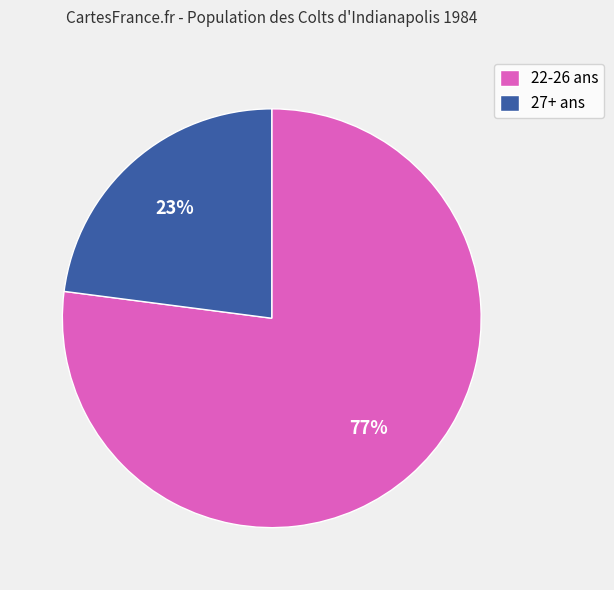

Count the number of slices in the pie.

2